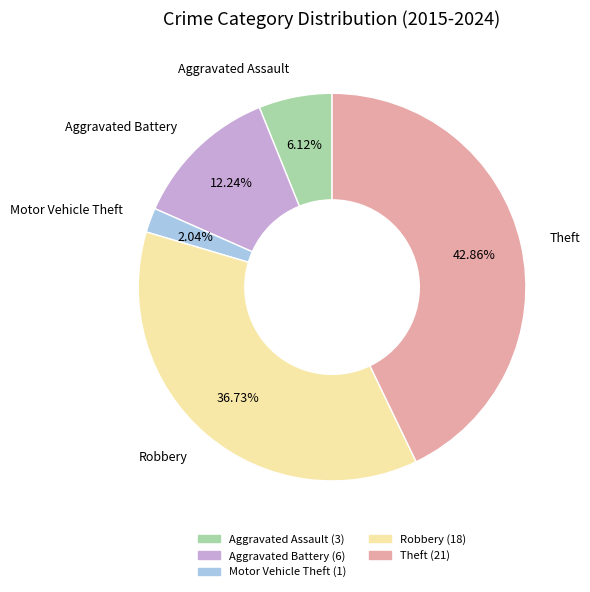

What is the ratio of the value at Aggravated Assault to the value at Aggravated Battery?

0.5